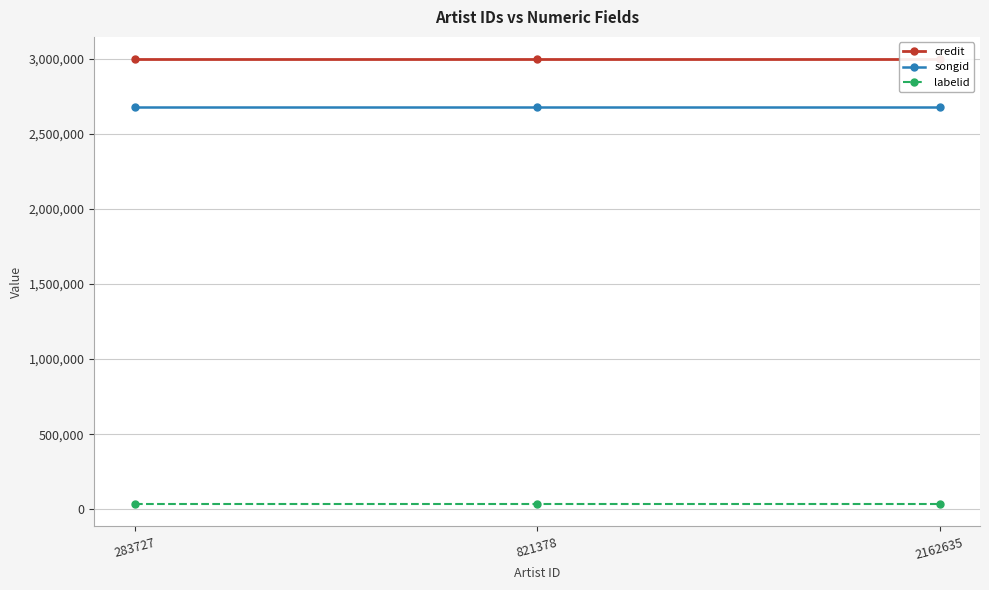

At which category is the sum across all series the highest?

283727